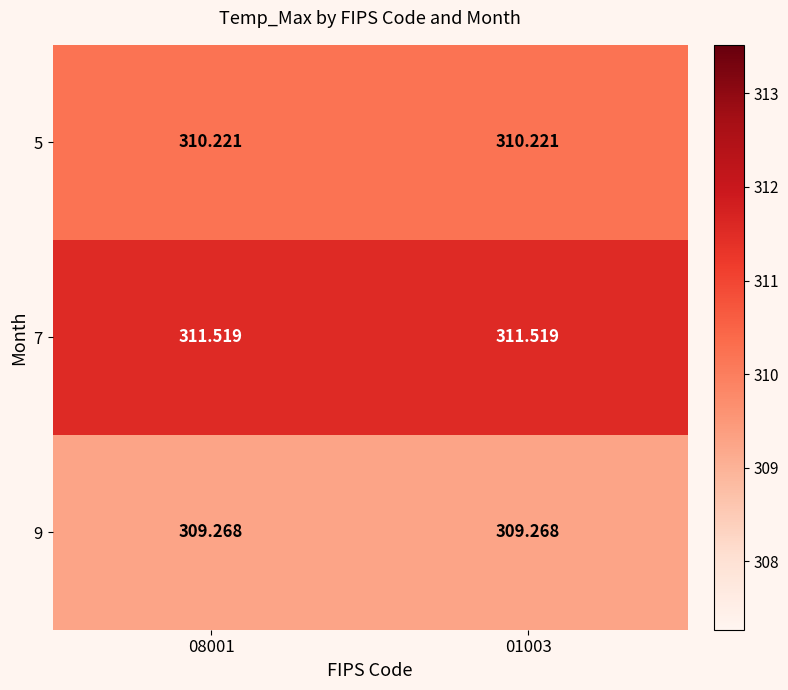

Is the value of 5 at 08001 greater than the value of 9 at 01003?

Yes